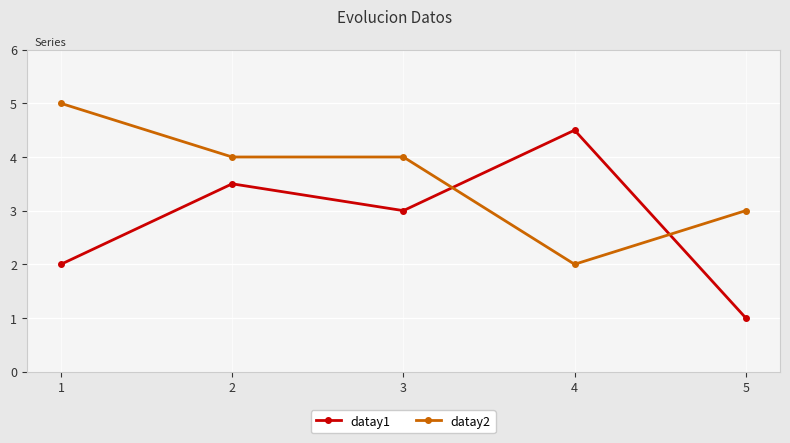

Where is datay1 nearest to the value 2?

1